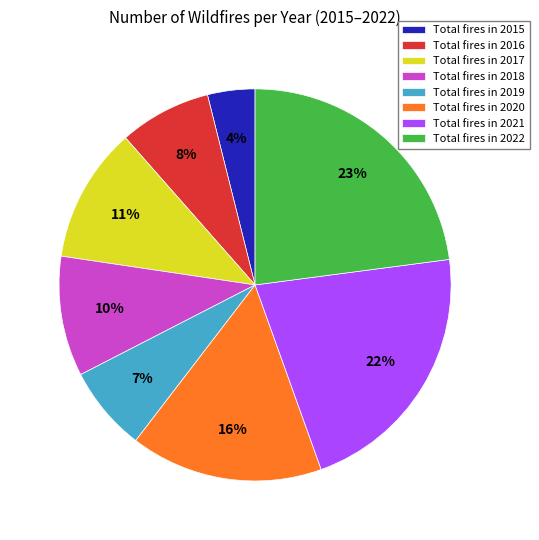

True or false: Total fires in 2020 accounts for 16% of the total.

True